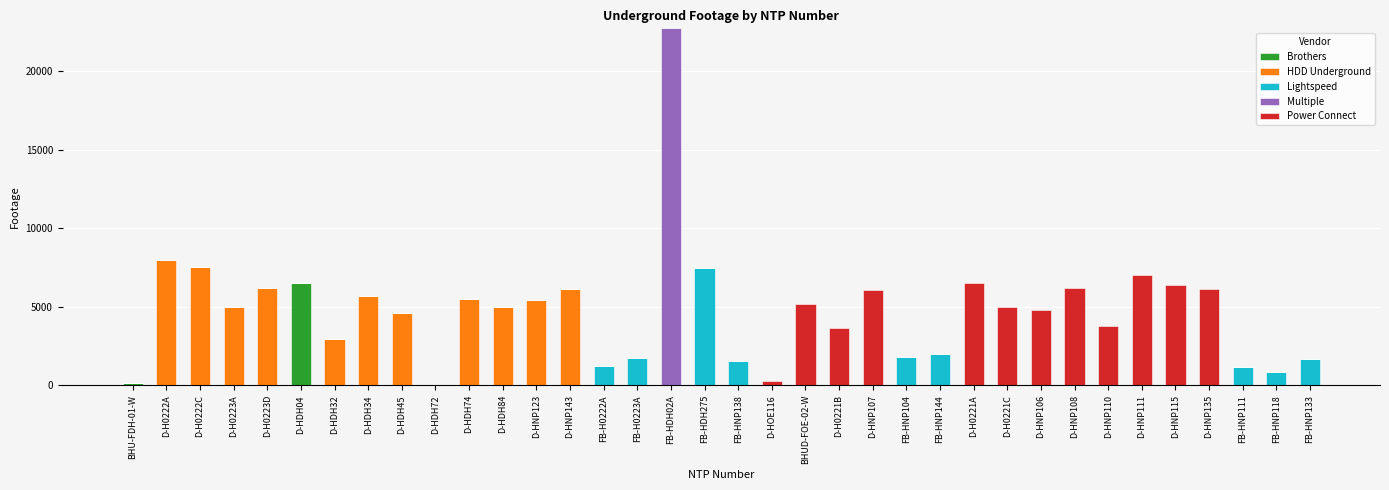

Which category has the highest value in the Brothers series?

D-HDH04